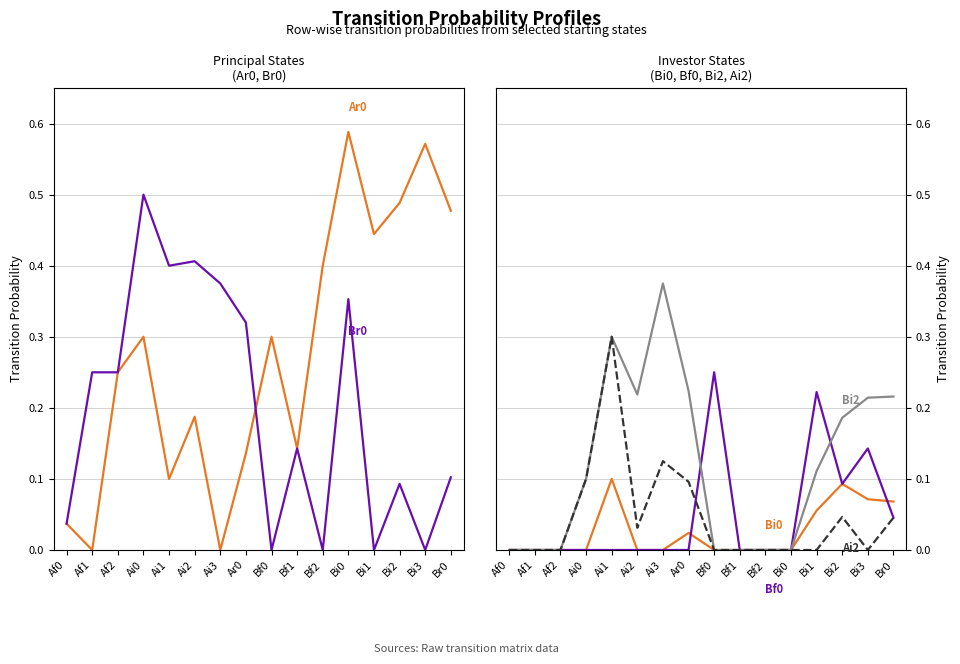

Is it true that Bi2 equals 0.1 at Ai0?

True